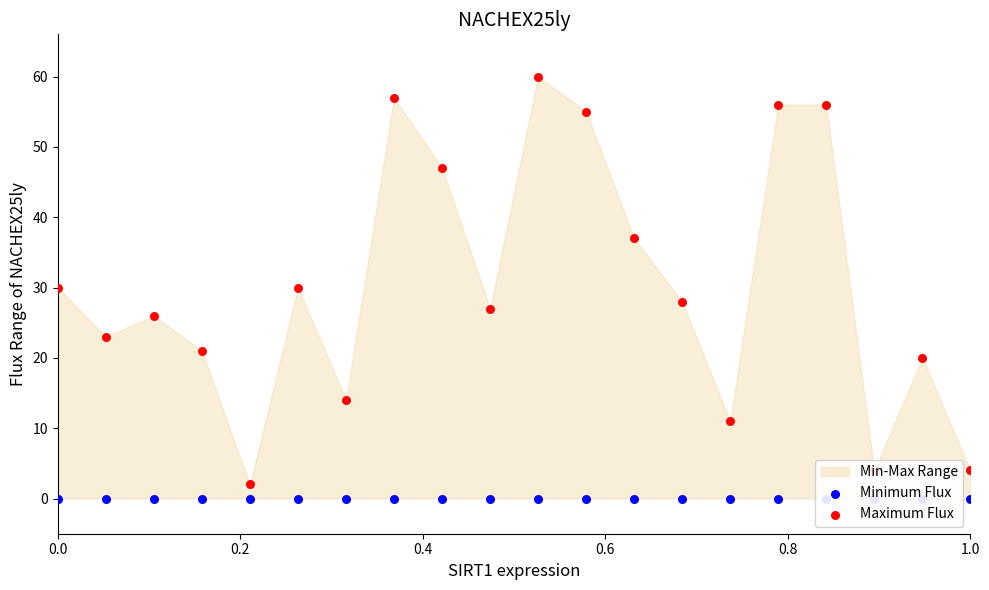

Which series reaches the minimum Y coordinate?

Minimum Flux